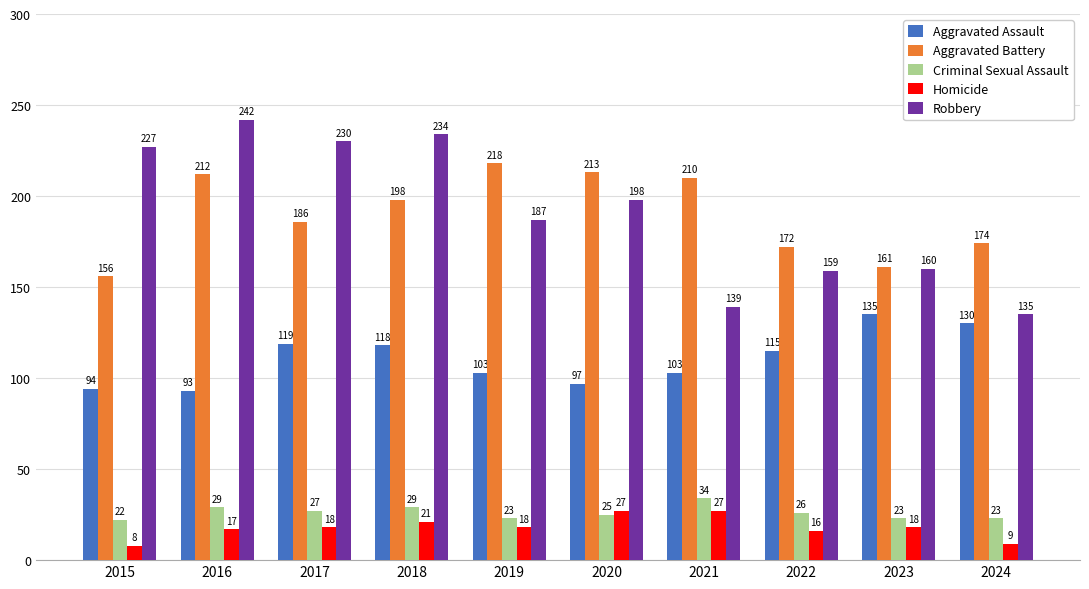

Is it true that Aggravated Battery equals 135 at 2018?

False